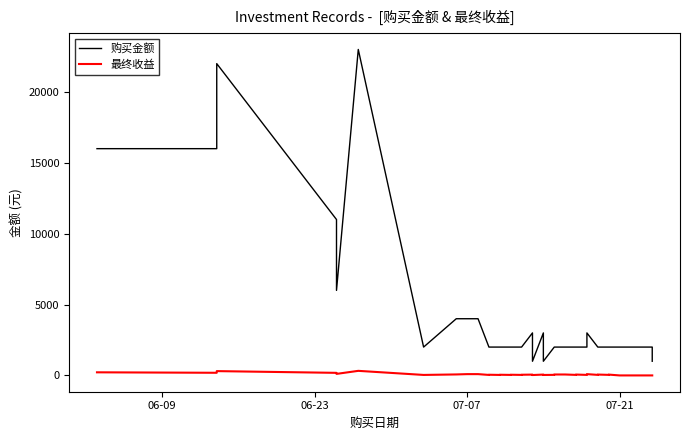

Which series has the largest total across all categories?

购买金额